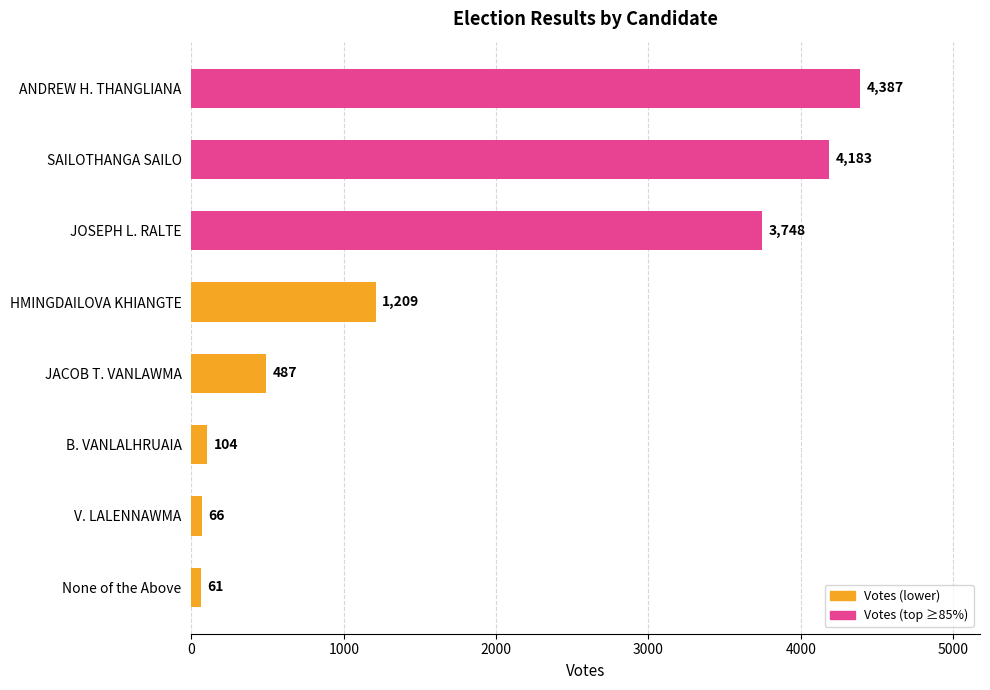

List the labels in order of value, smallest first.

None of the Above, V. LALENNAWMA, B. VANLALHRUAIA, JACOB T. VANLAWMA, HMINGDAILOVA KHIANGTE, JOSEPH L. RALTE, SAILOTHANGA SAILO, ANDREW H. THANGLIANA